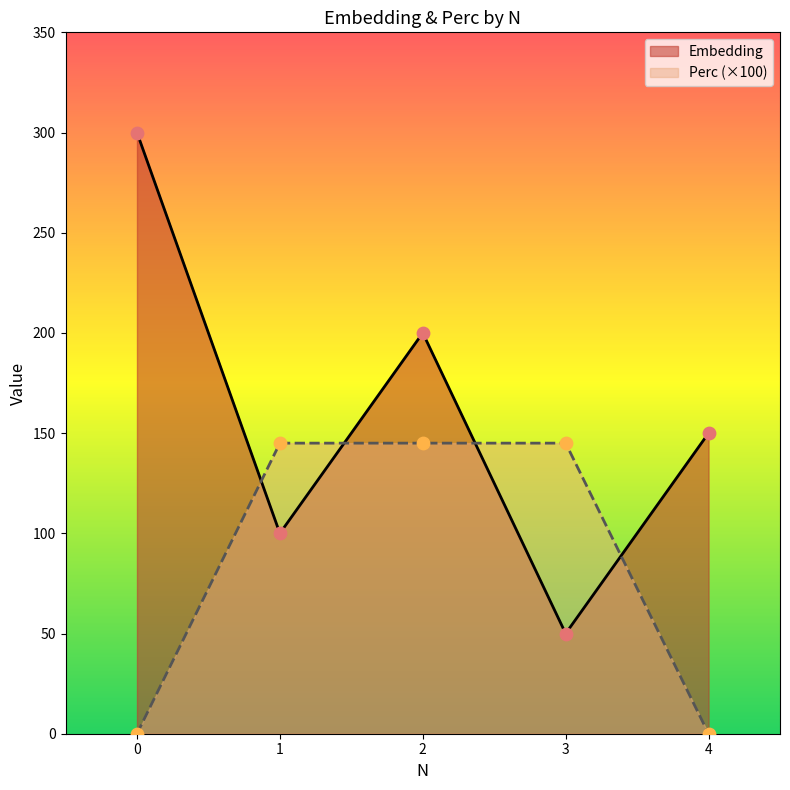

Which series reaches the maximum Y coordinate?

Embedding